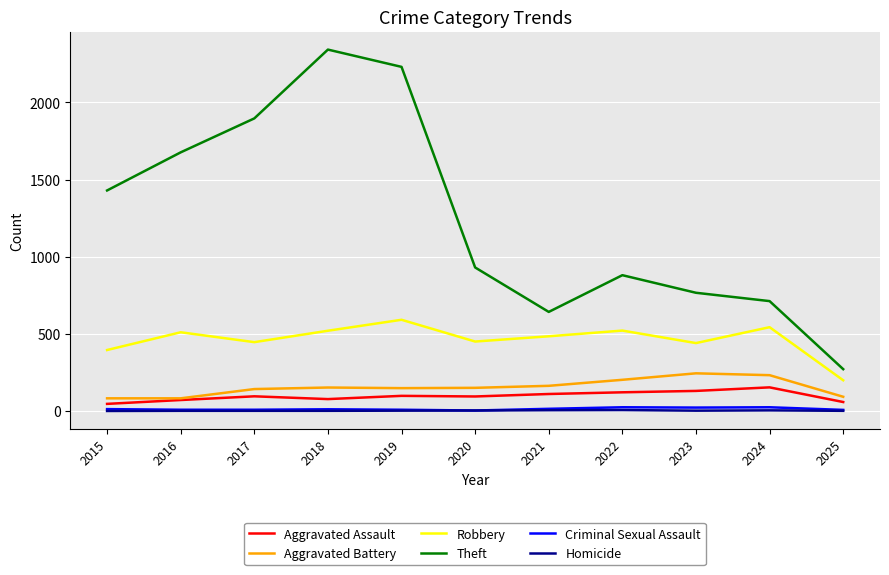

Is this an area chart (filled region under the line)?

No